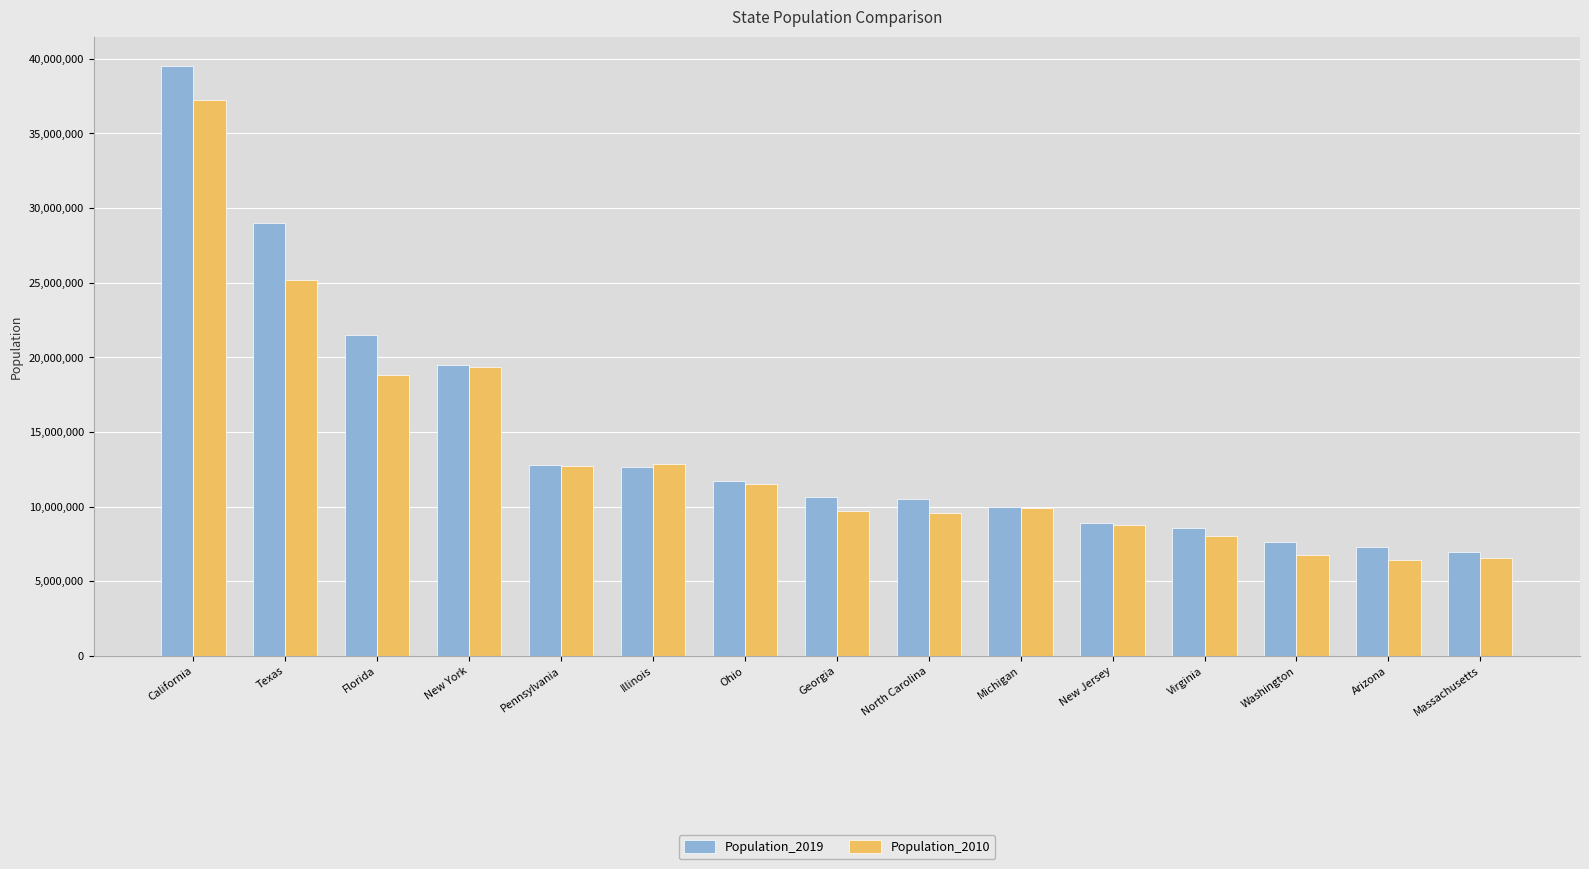

How many bars are there in total?

30